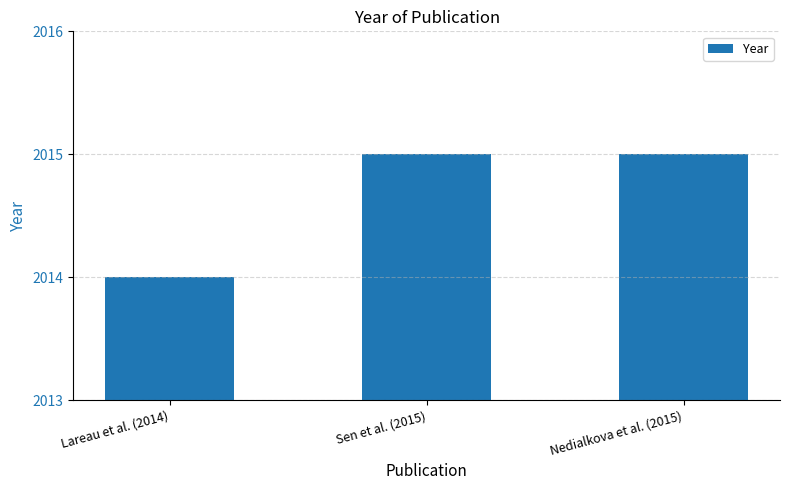

How many data points are less than 2015?

1